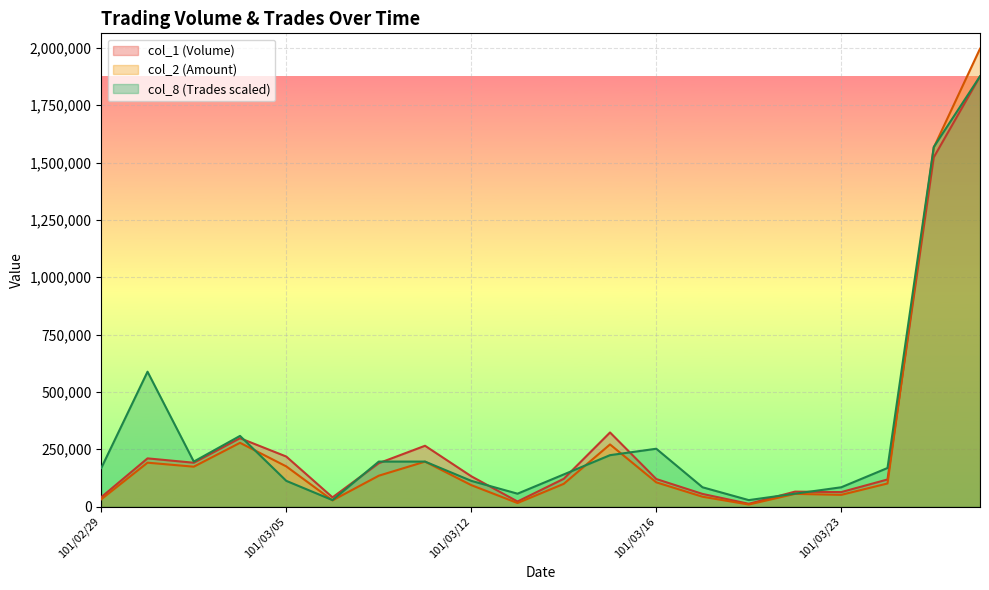

True or false: col_2 (Amount) and col_1 (Volume) intersect in this chart.

True